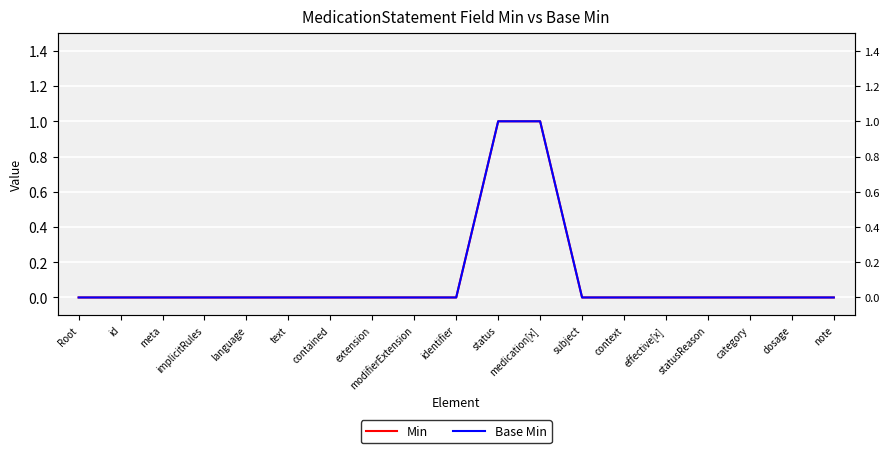

True or false: Min and Base Min cross at least once.

False